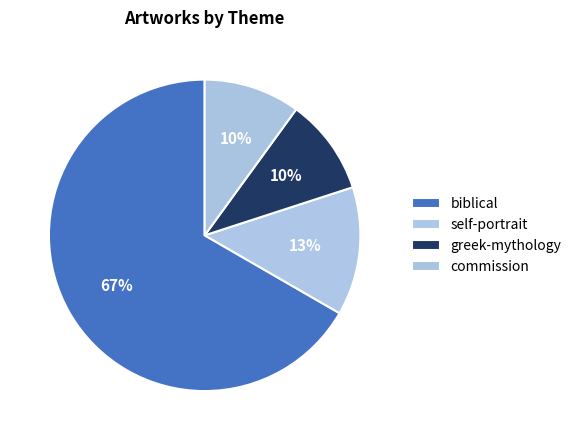

What is the majority slice?

biblical